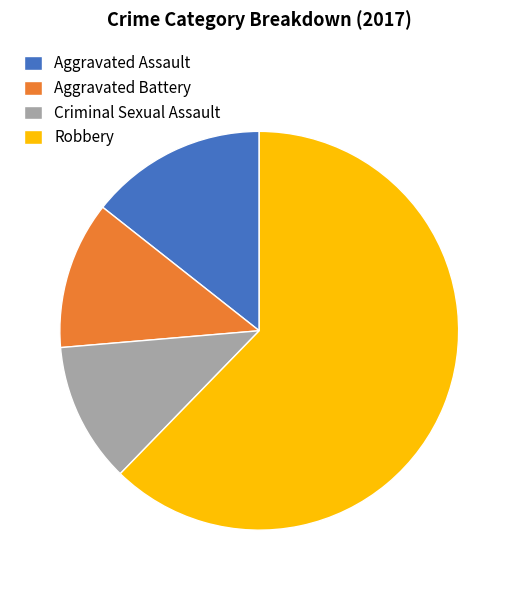

Is Robbery the majority of the pie?

Yes